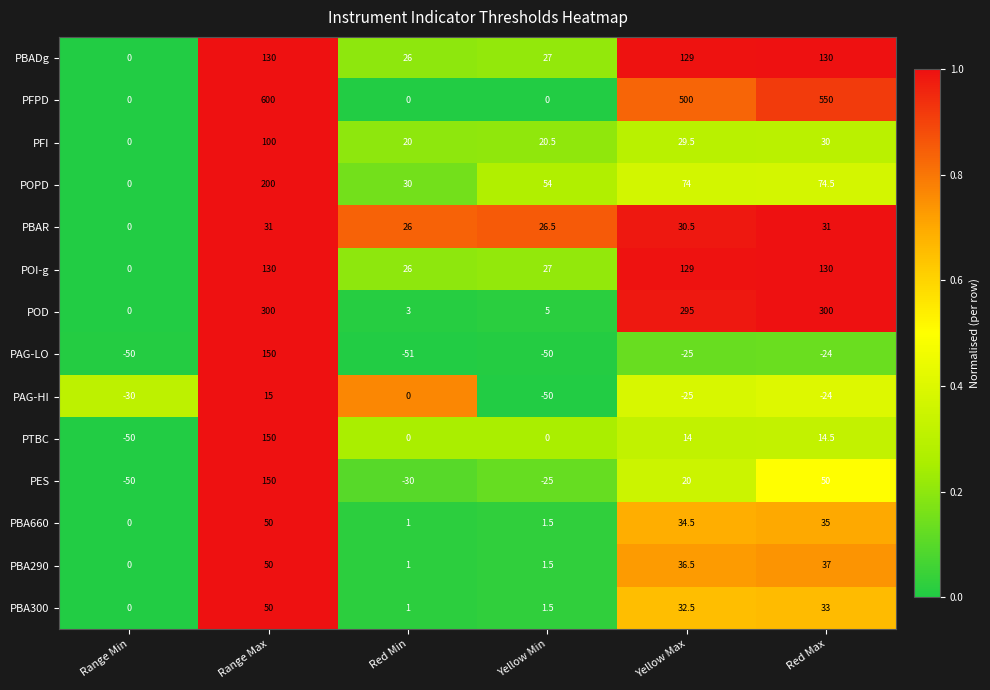

True or false: PBAR has a value of 31.0 at Red Max.

True